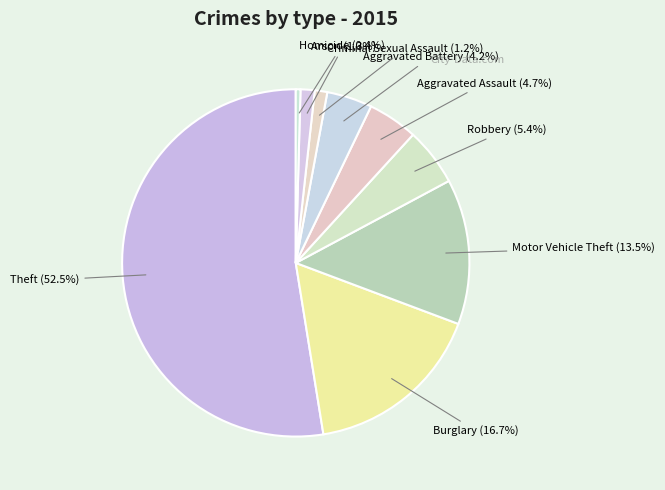

What percentage is the Arson slice, to the nearest percent?

1%